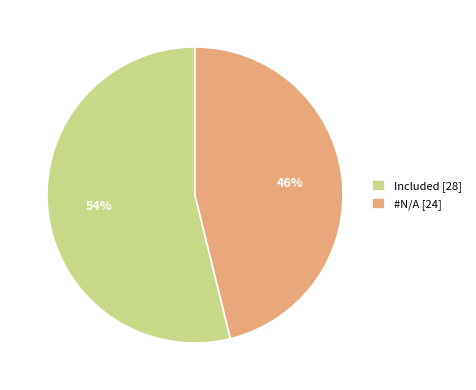

To the nearest percent, what portion does #N/A represent?

46%